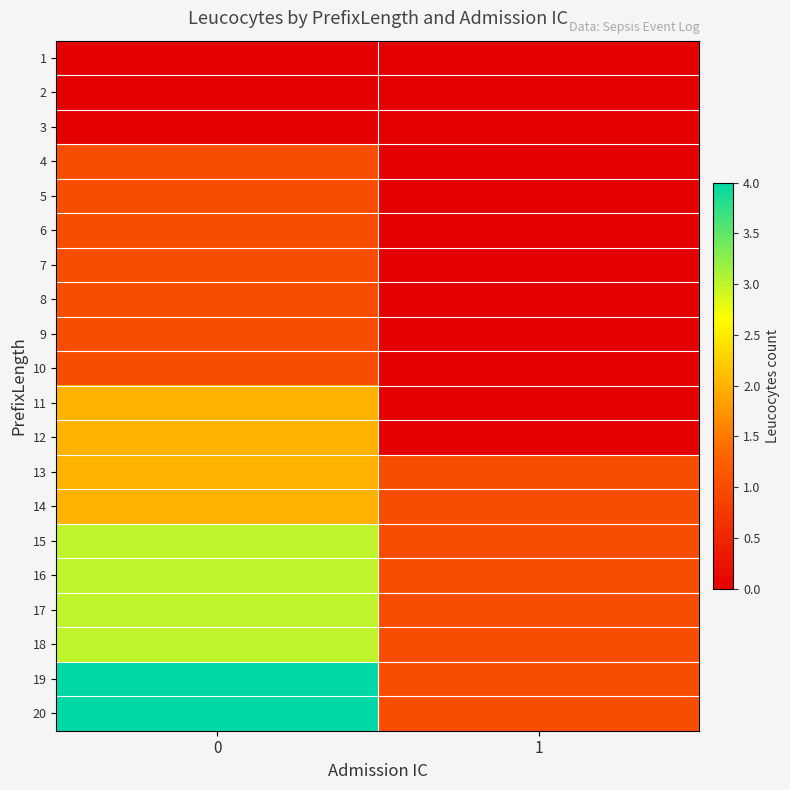

Reading left to right, transcribe all the data shown in this chart.

1: 0=0	1=0
2: 0=0	1=0
3: 0=0	1=0
4: 0=1	1=0
5: 0=1	1=0
6: 0=1	1=0
7: 0=1	1=0
8: 0=1	1=0
9: 0=1	1=0
10: 0=1	1=0
11: 0=2	1=0
12: 0=2	1=0
13: 0=2	1=1
14: 0=2	1=1
15: 0=3	1=1
16: 0=3	1=1
17: 0=3	1=1
18: 0=3	1=1
19: 0=4	1=1
20: 0=4	1=1